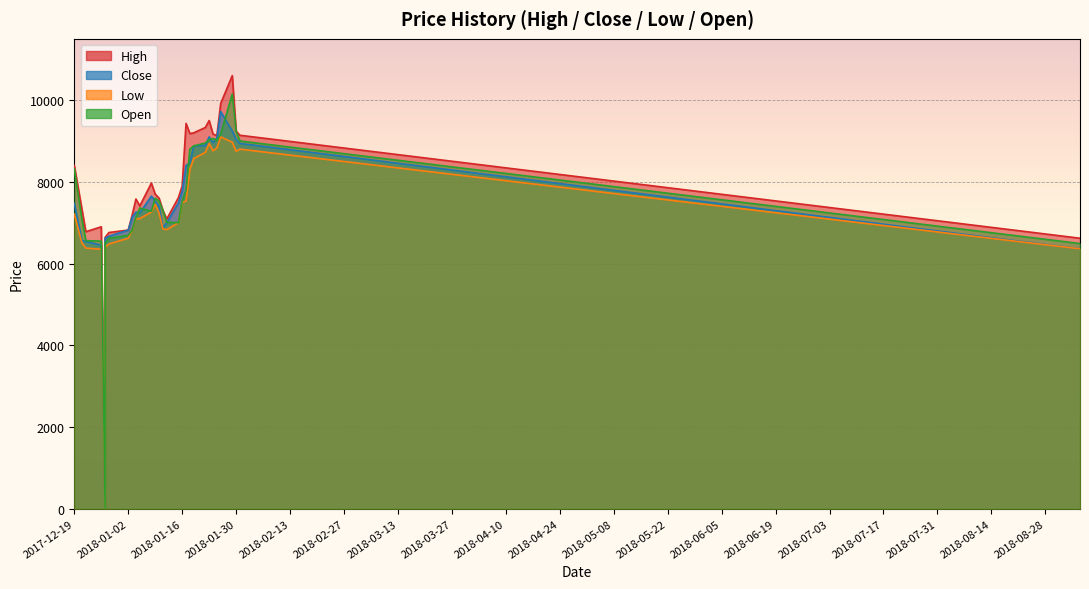

True or false: High has more than 1 interior local peaks.

True